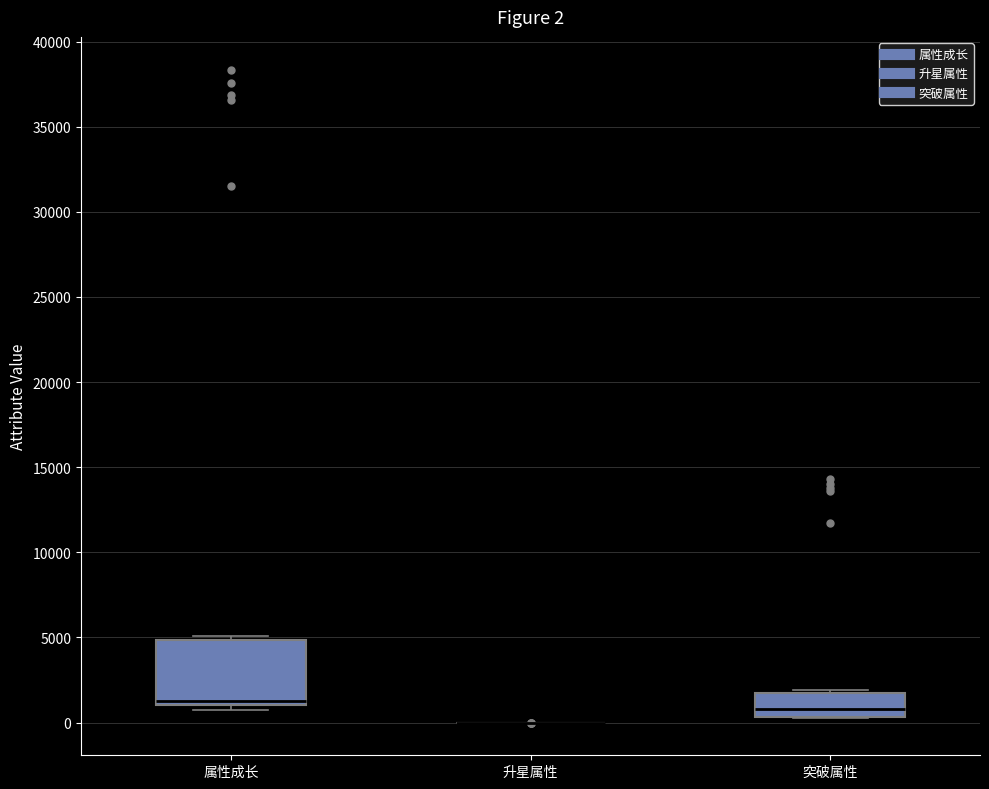

Which box is the tallest, from its lower edge to its upper edge?

属性成长